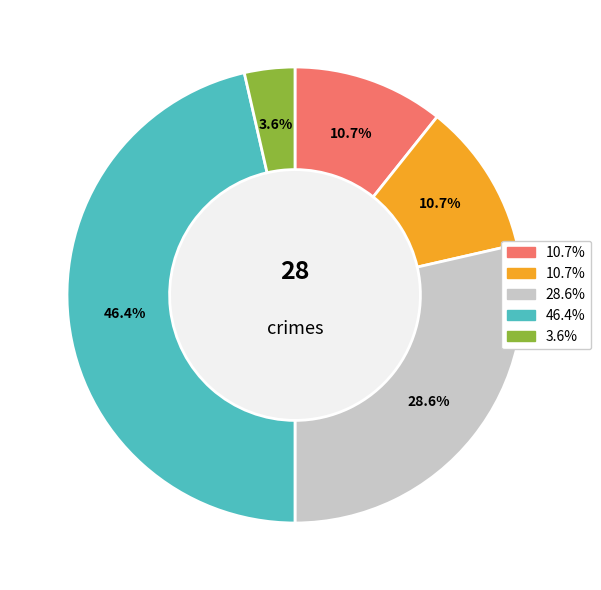

To the nearest percent, what is the average slice percentage?

20%